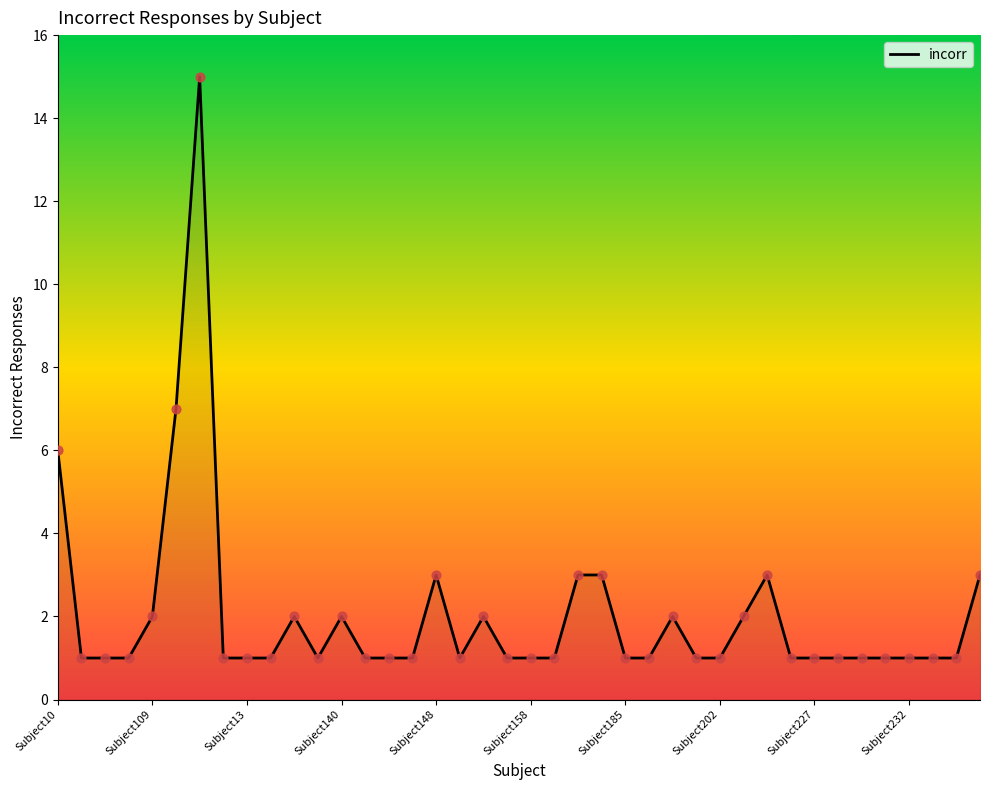

What is the greatest value displayed?

15